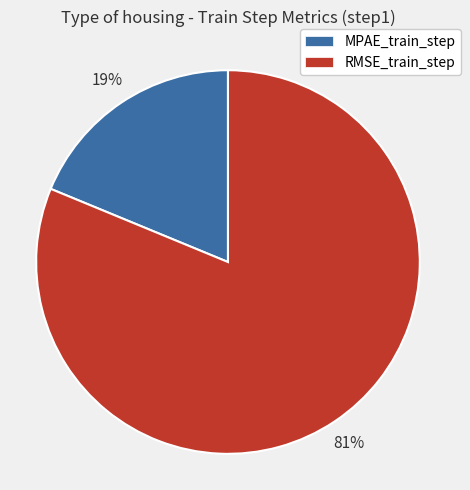

Is it true that RMSE_train_step is 93% of the pie?

False